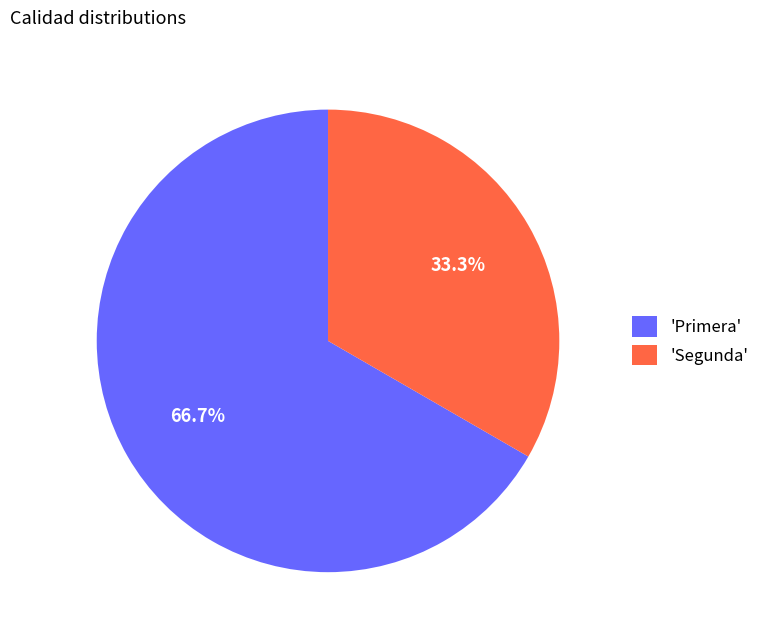

Which slice represents more than half of the pie?

'Primera'